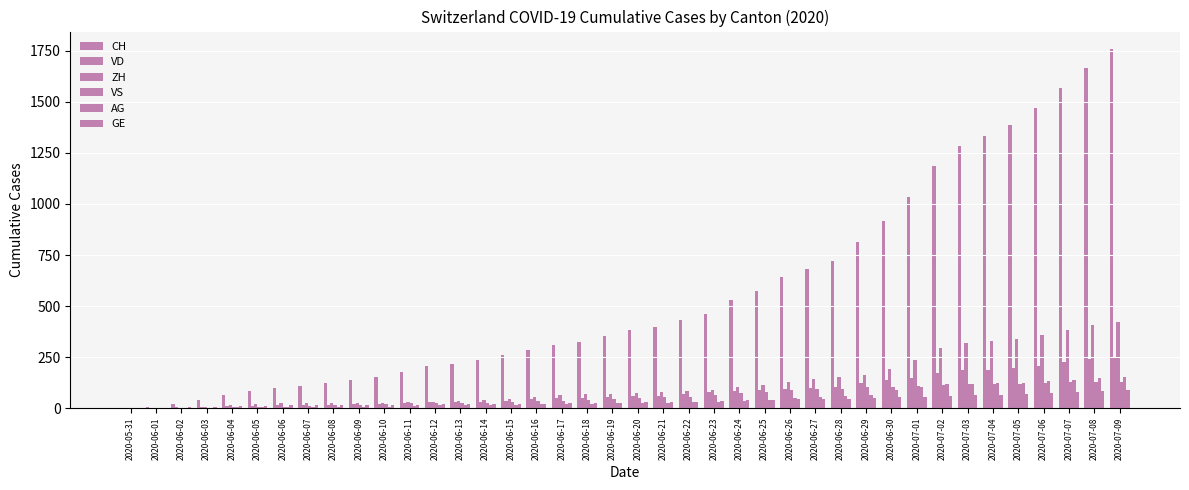

Count the number of categories in the chart.

40